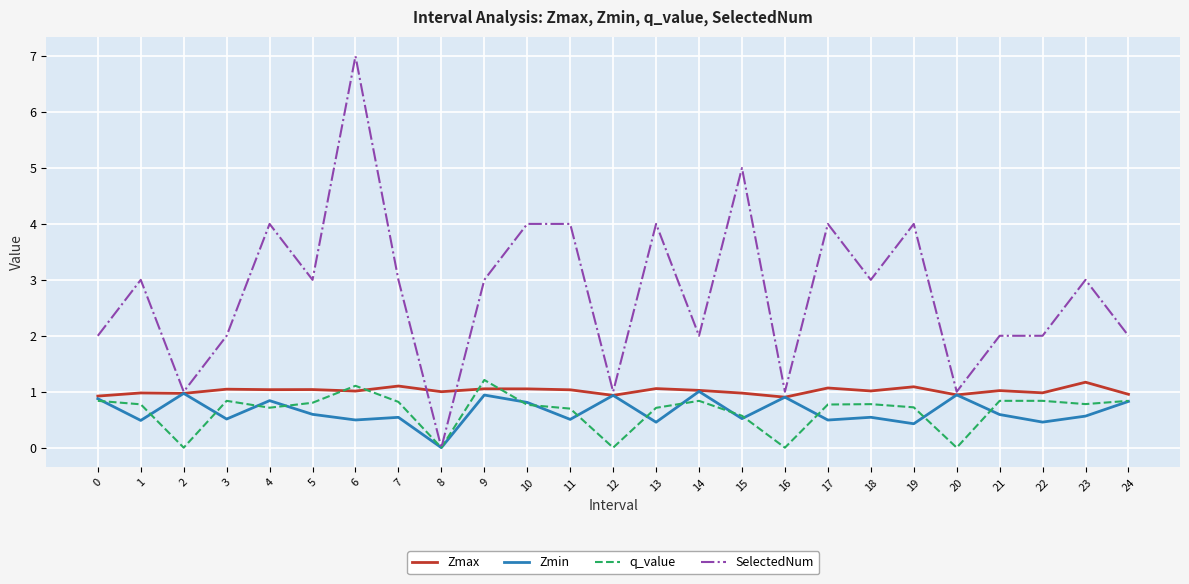

The q_value series shows -0.4 at 12. True or false?

False